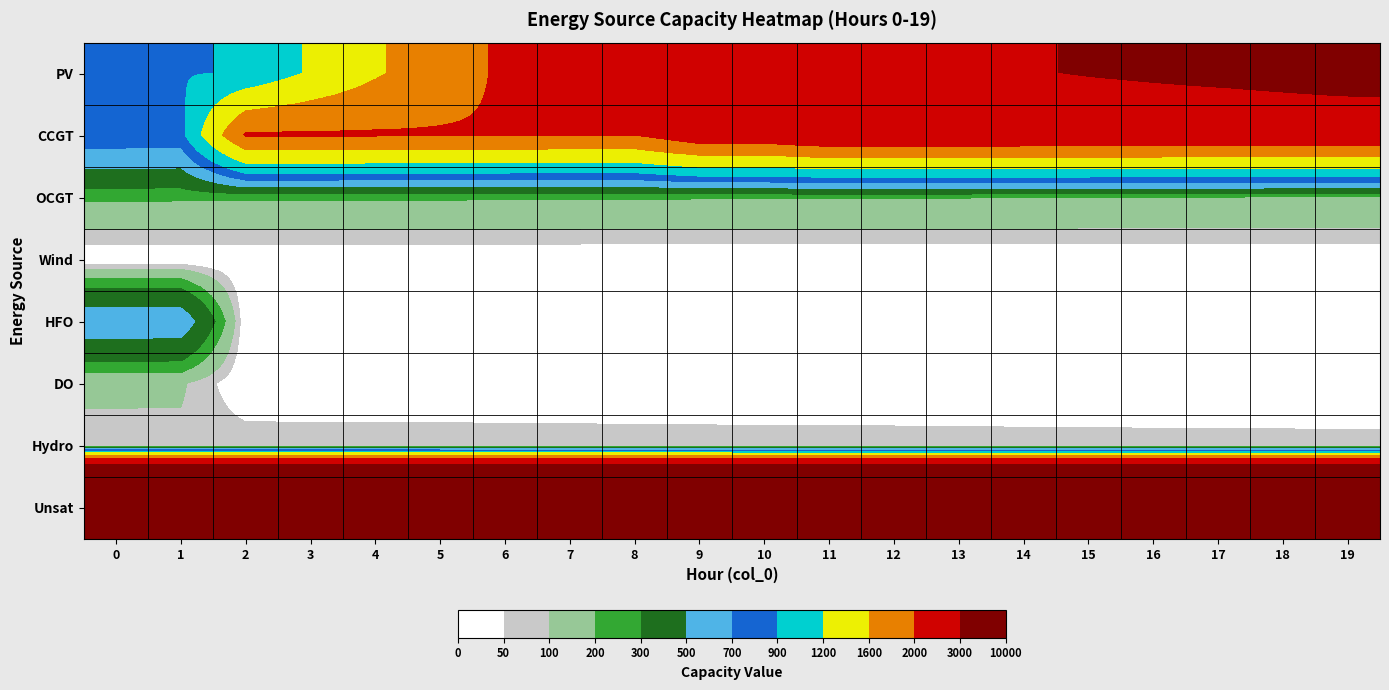

What is the spread (max minus min) of values at 2?

10000